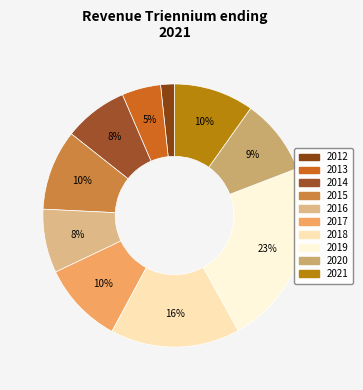

Count the number of slices in the pie.

10